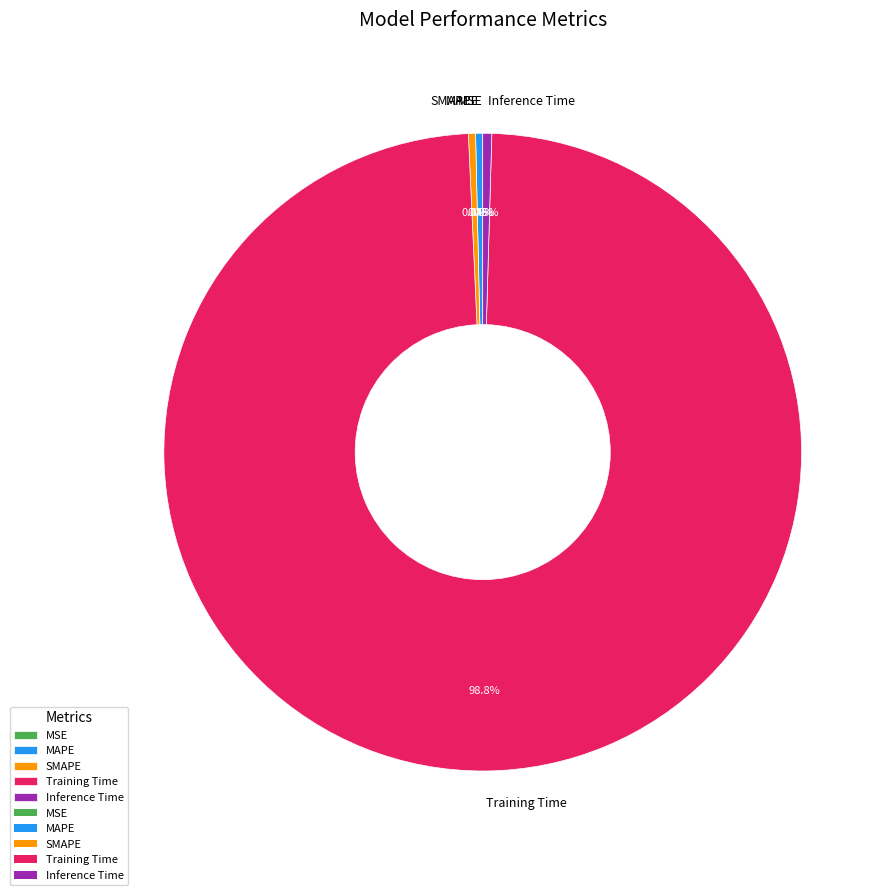

Which category has the biggest portion of the pie?

Training Time